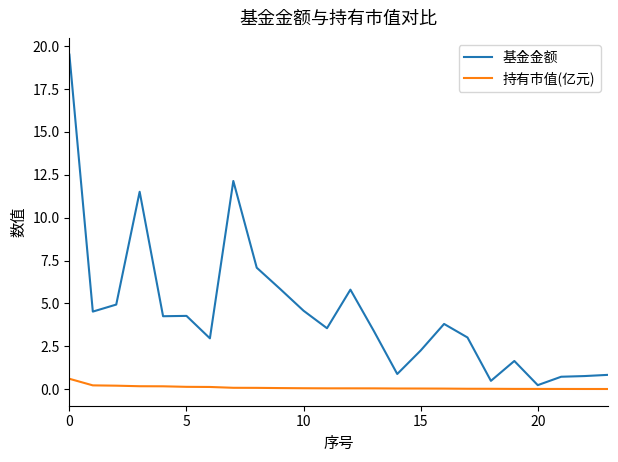

Which series has the largest total across all categories?

基金金额